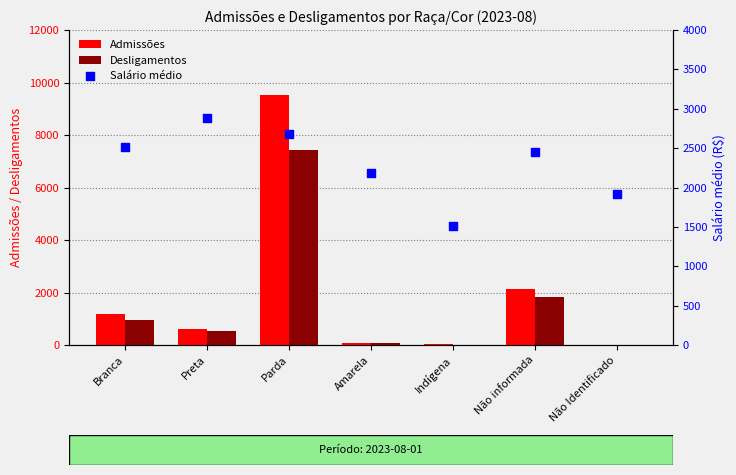

Which series has the largest total across all categories?

Salário médio